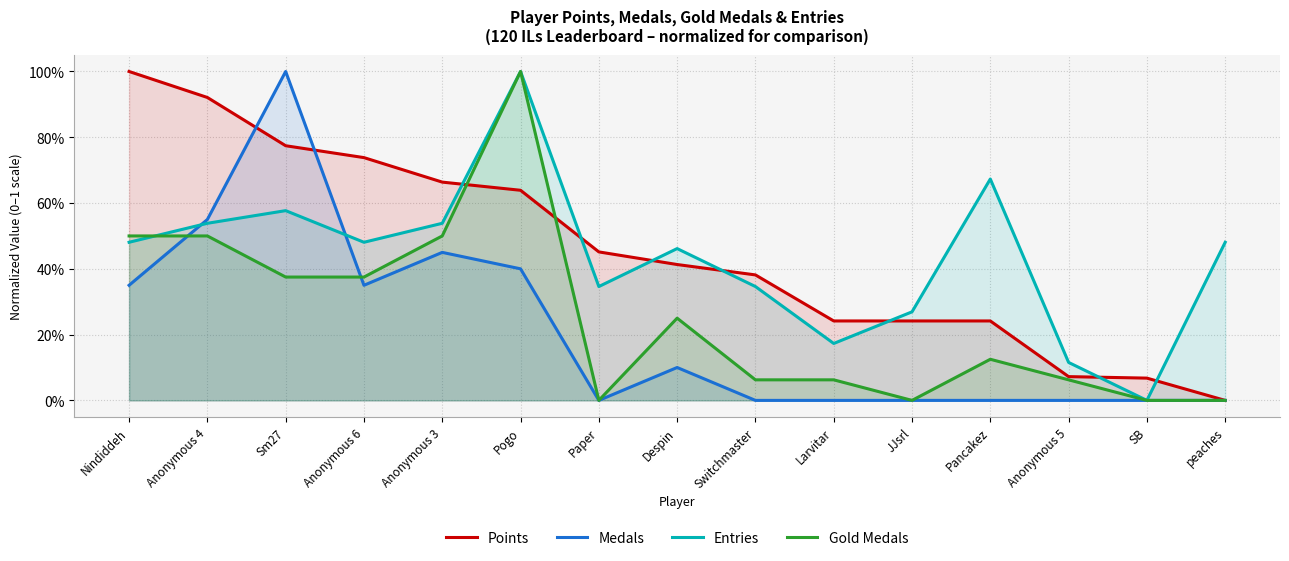

Between which two adjacent categories do Medals and Entries first intersect?

Nindiddeh and Anonymous 4